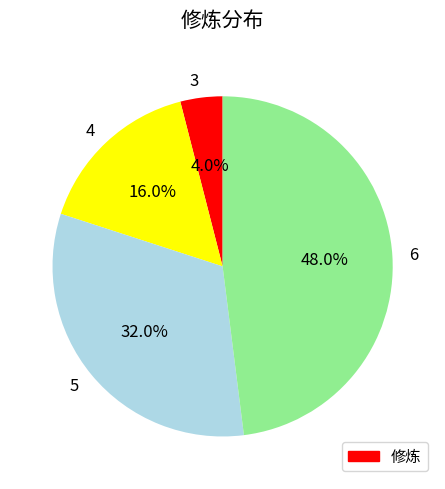

Does 3 account for over 50% of the chart?

No